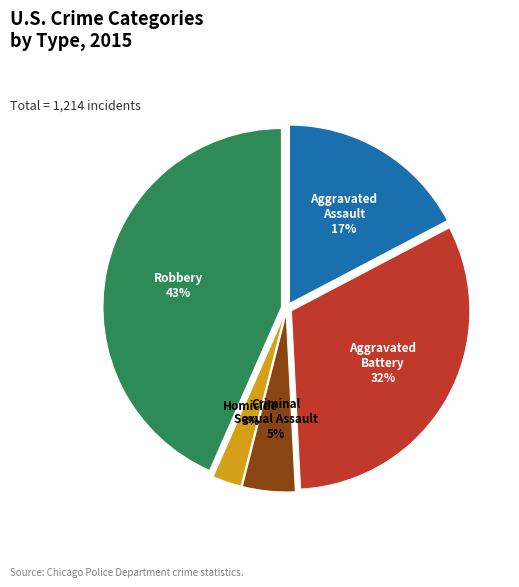

What is the largest slice in the pie chart?

Robbery